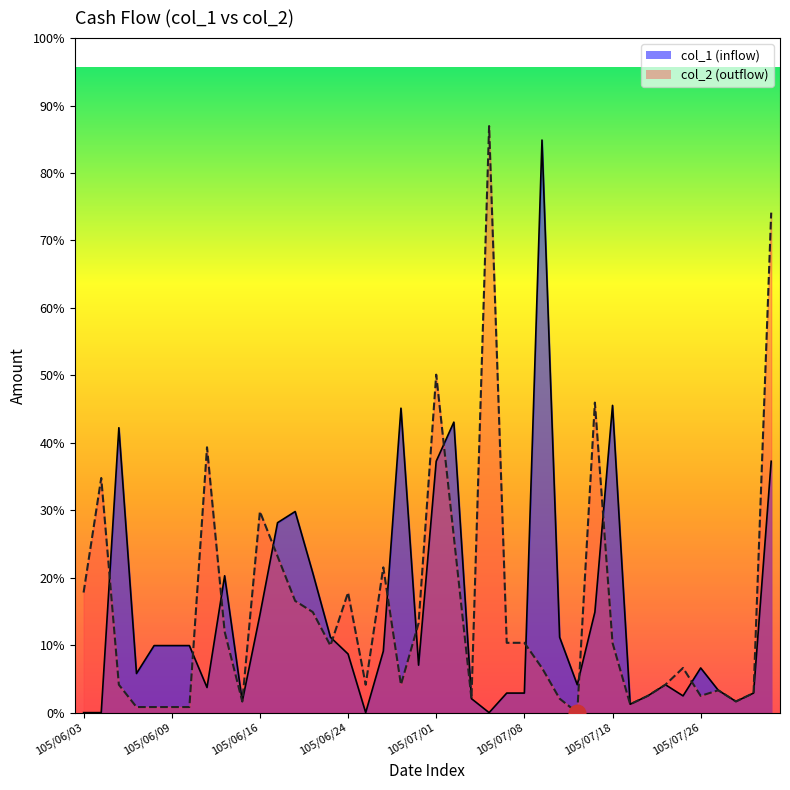

The value at 105/08/05 is 12309. True or false?

False